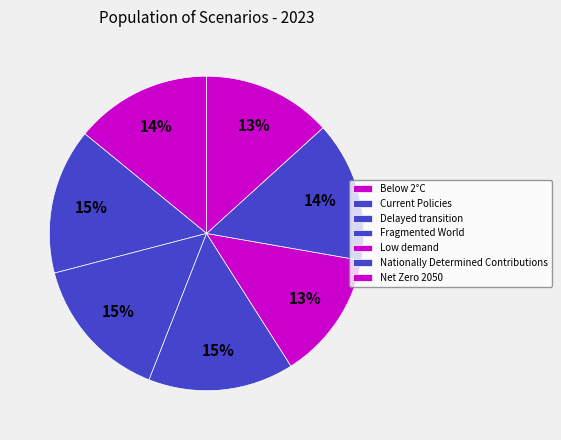

The Below 2°C slice represents 27% of the pie. True or false?

False